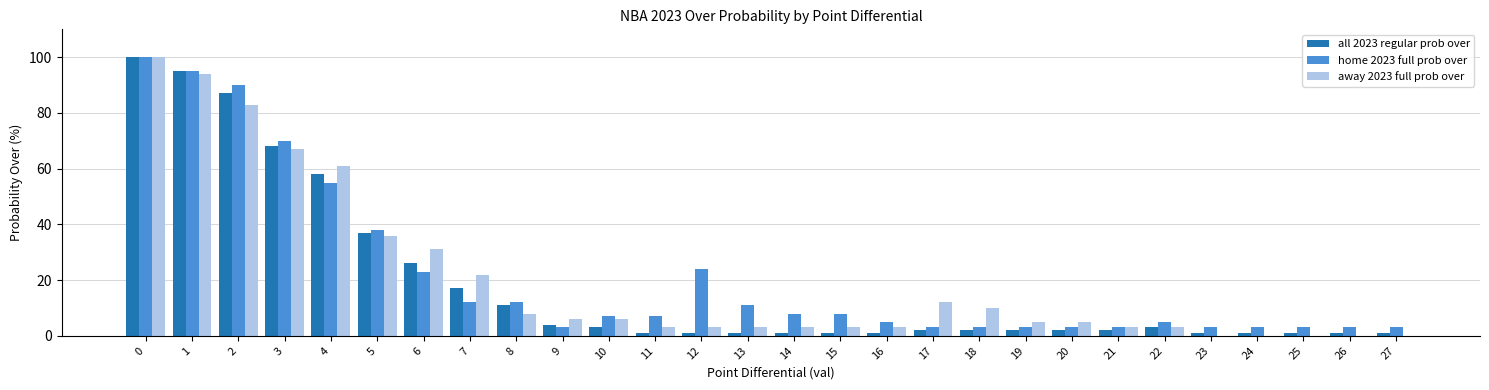

Which series changed the most between 6 and 27?

away 2023 full prob over